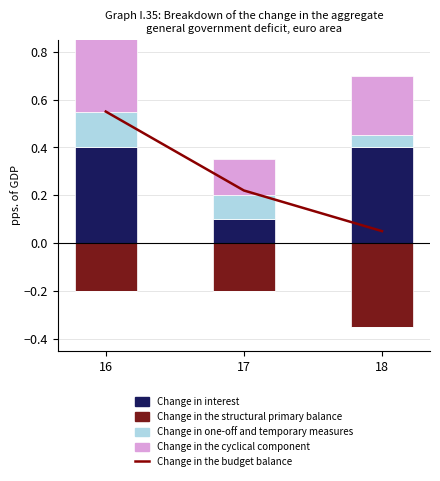

Is the value of Change in interest at 16 greater than the value of Change in the cyclical component at 16?

Yes